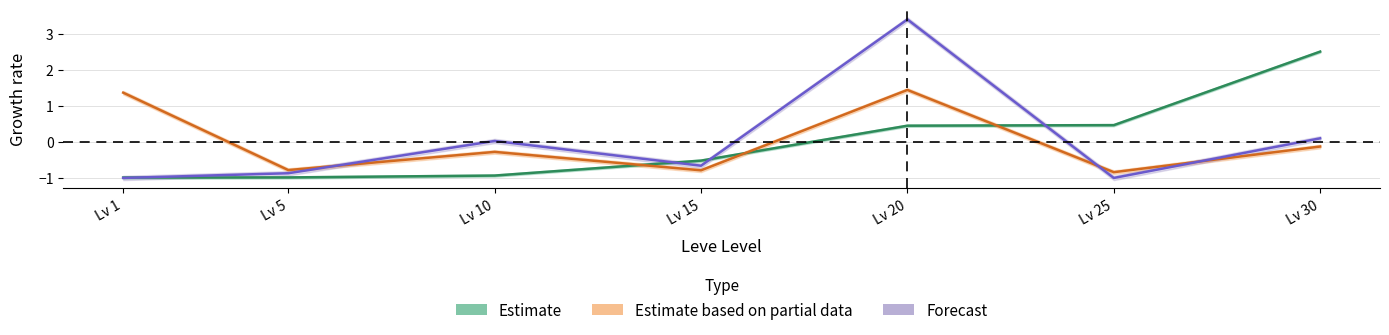

Count the number of categories in the chart.

7